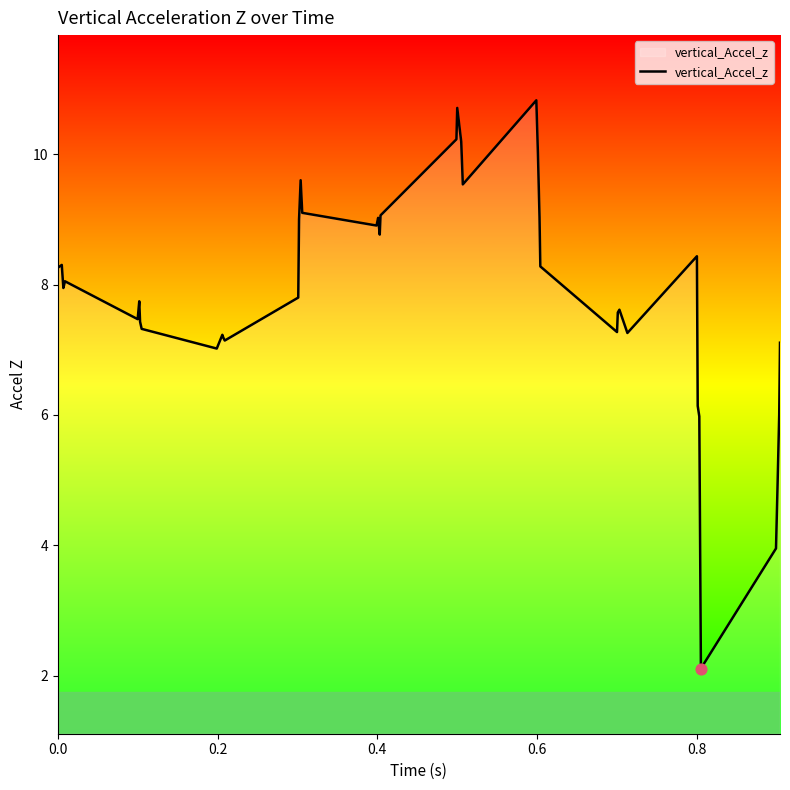

What is the maximum value shown in the chart?

10.8